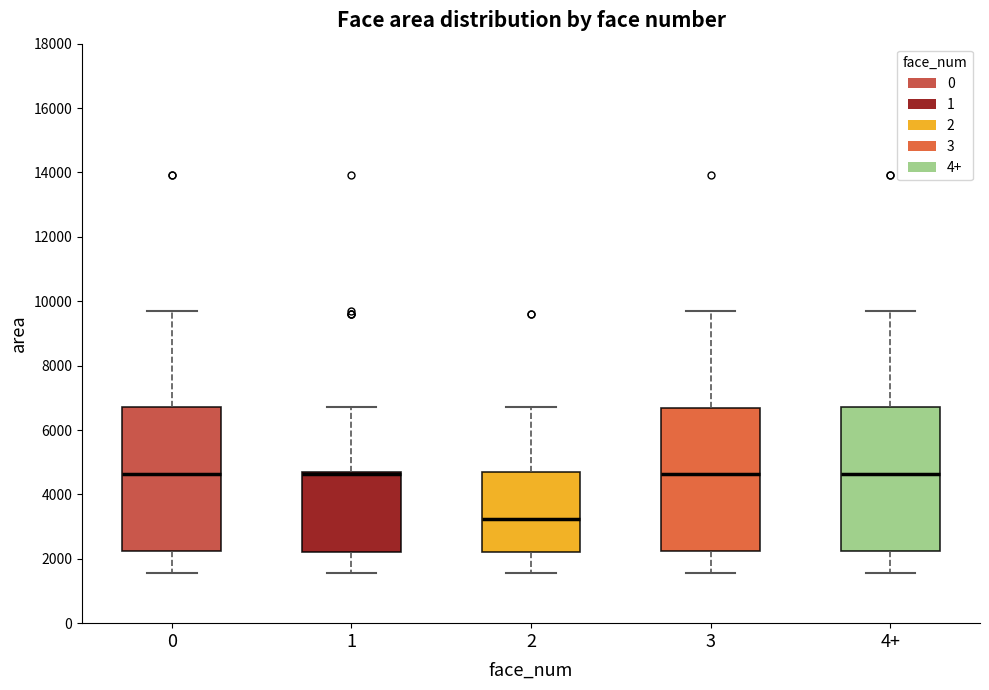

Reading left to right, transcribe this box plot: for each box, give where its median line is, the range the box spans, and where its two whiskers end, as read against the y-axis. The values are not printed on the chart, so give them approximately, as read against the axis.

0: median 4600, box 2200 to 6800, whiskers 1600 to 9800
1: median 4600 (drawn on the box's upper edge), box 2200 to 4600, whiskers 1600 to 6800
2: median 3200, box 2200 to 4600, whiskers 1600 to 6800
3: median 4600, box 2200 to 6600, whiskers 1600 to 9800
4+: median 4600, box 2200 to 6800, whiskers 1600 to 9800